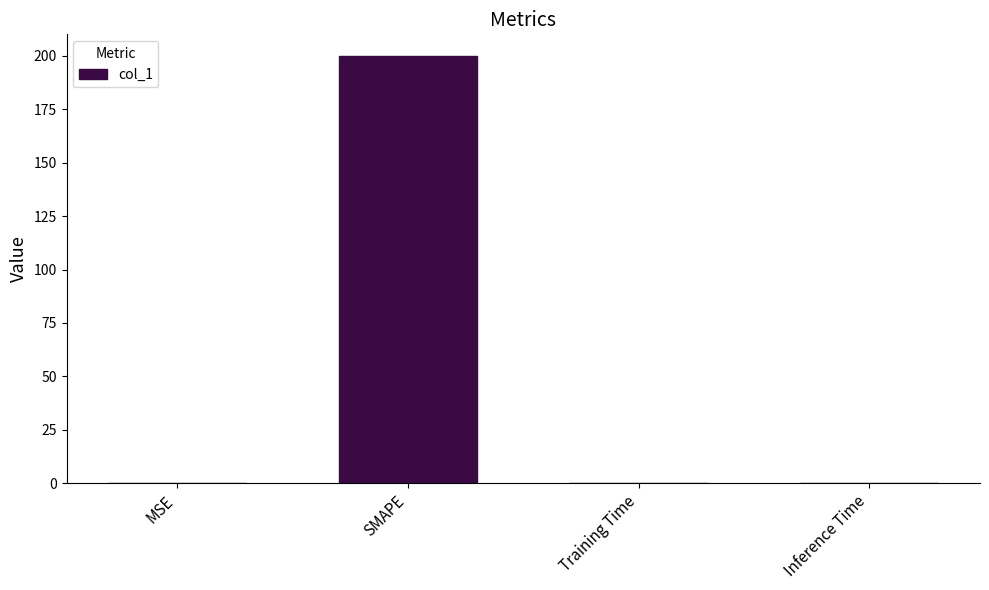

Read the value at SMAPE.

200.0